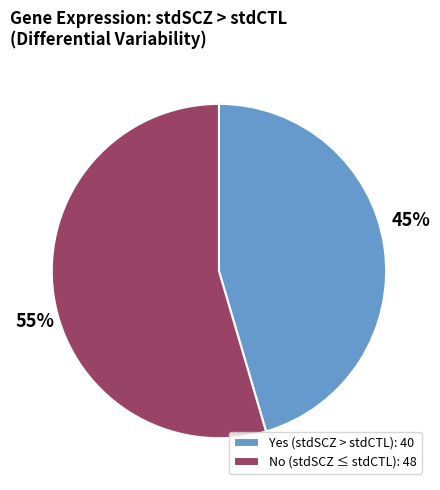

How many slices are in this pie chart?

2